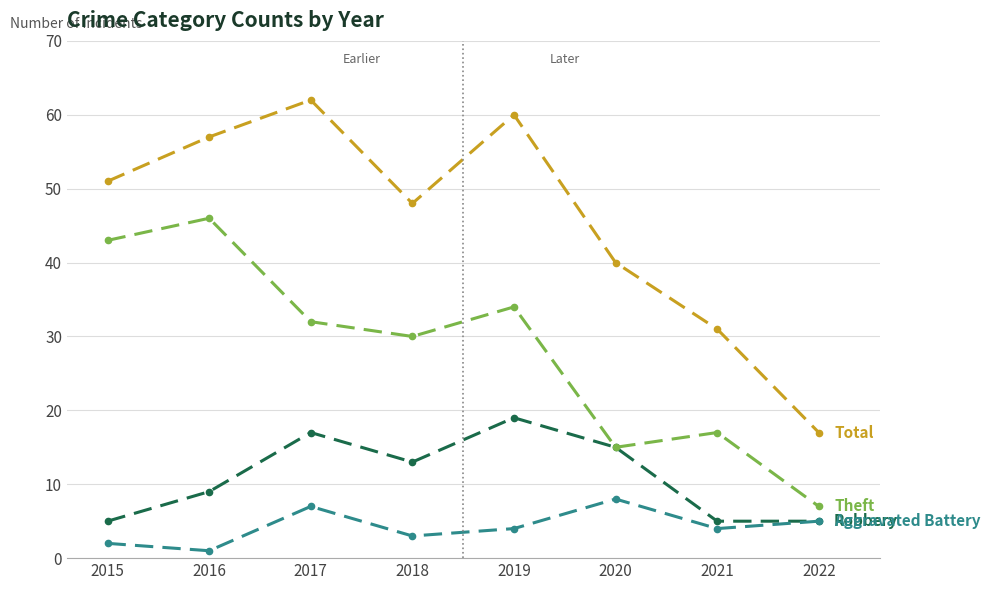

What is the spread (max minus min) of values at 2022?

12